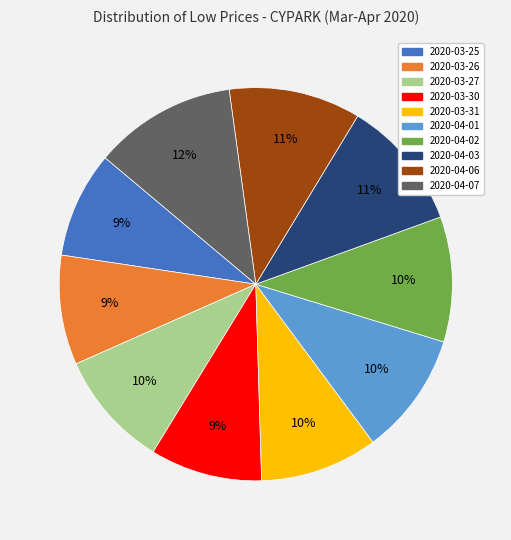

Do 2020-03-30 and 2020-04-02 together represent more than half of the pie?

No